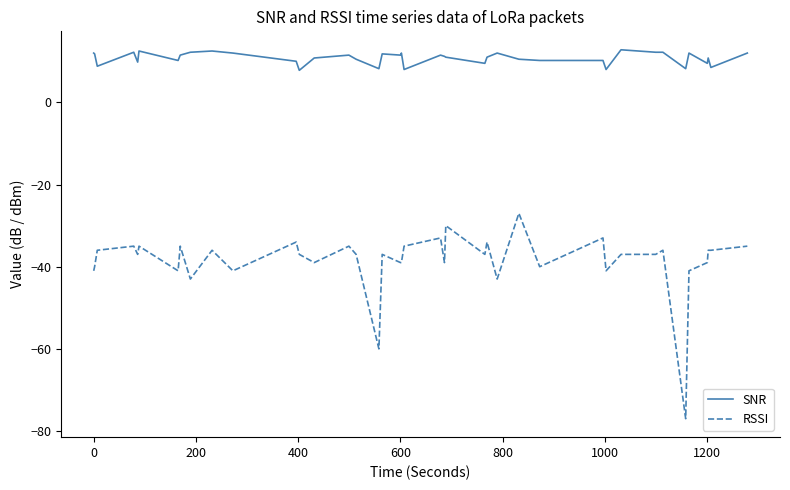

What is the difference between the maximum and minimum values in the SNR series?

5.0